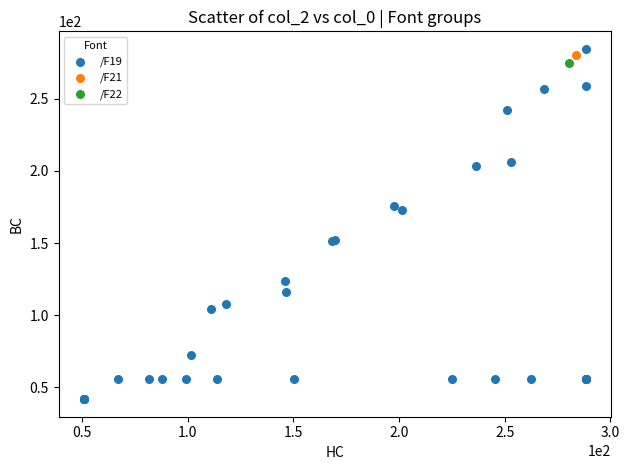

What are all the series names shown in the legend?

/F22, /F19, /F21